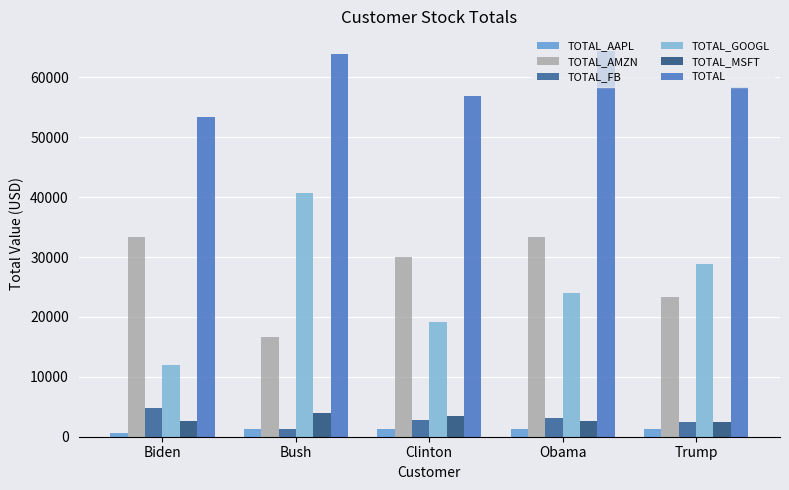

What is the total value across all series at Clinton?

113613.2